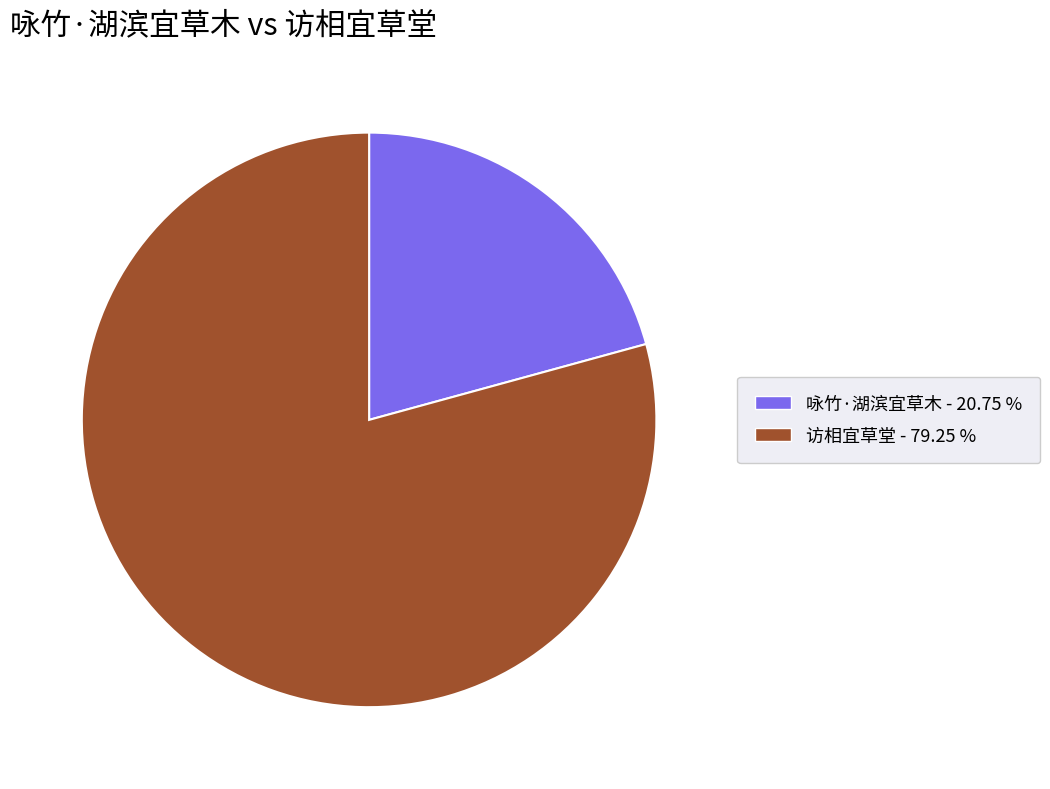

Between 访相宜草堂 and 咏竹·湖滨宜草木, which is larger?

访相宜草堂